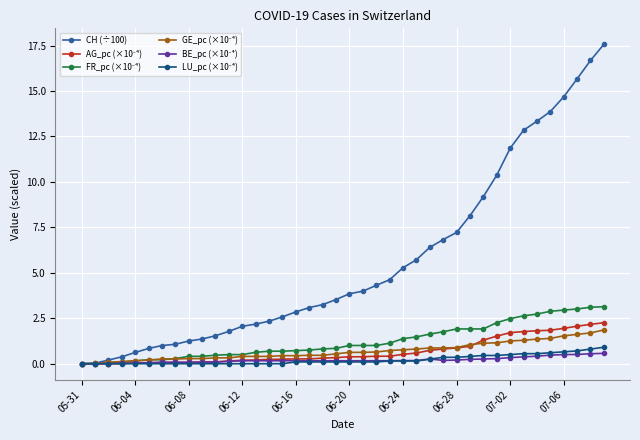

Does the chart have visible grid lines?

Yes